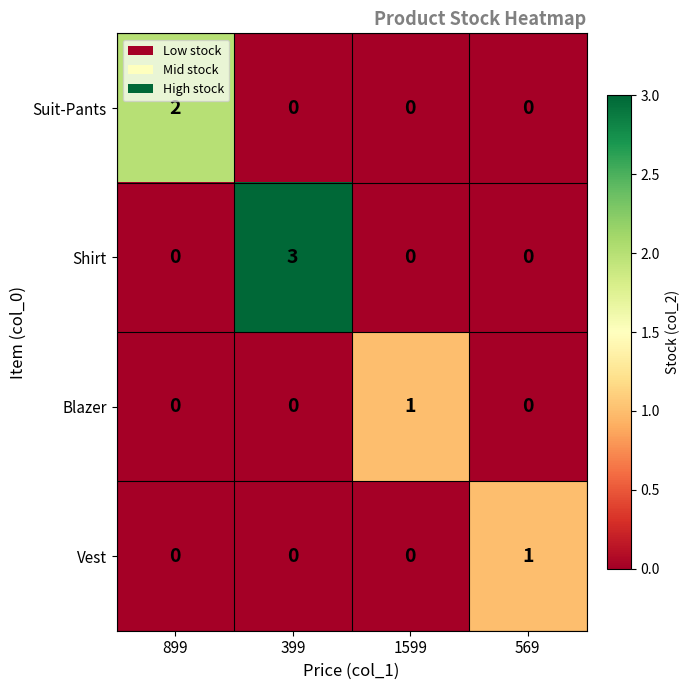

What is the total value across all series at 1599?

1